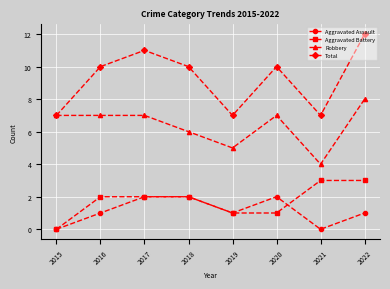

How many Robbery values are between 6 and 7?

5